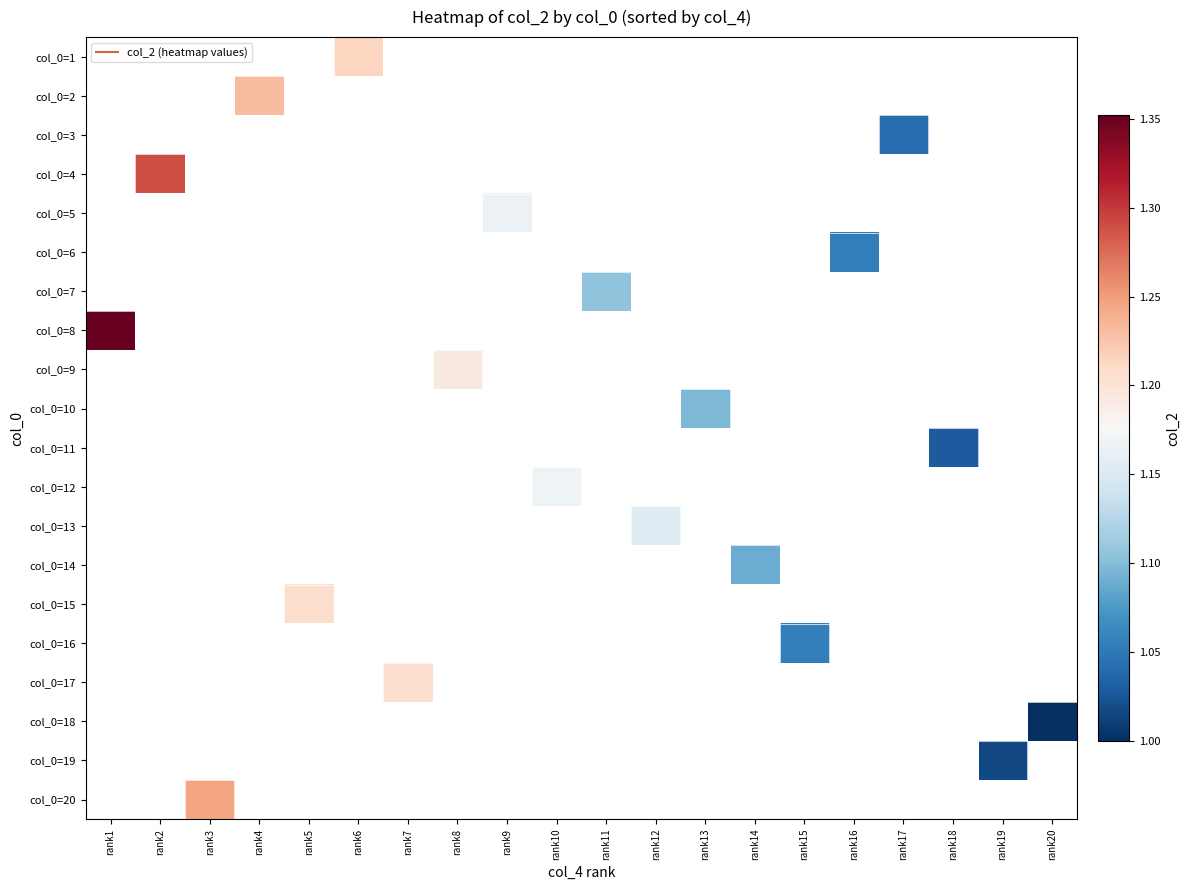

Which series has the largest range (max minus min)?

col_0=8